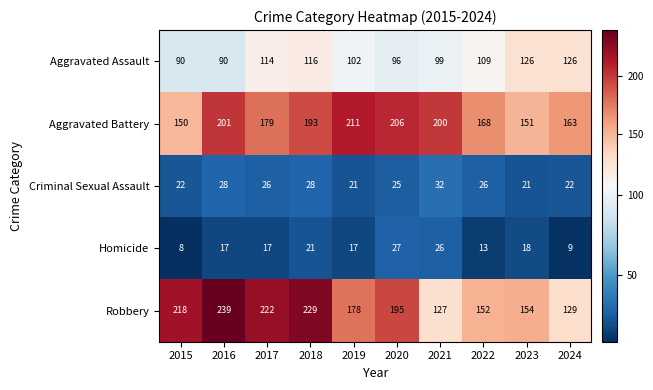

What is the total value across all series at 2017?

558